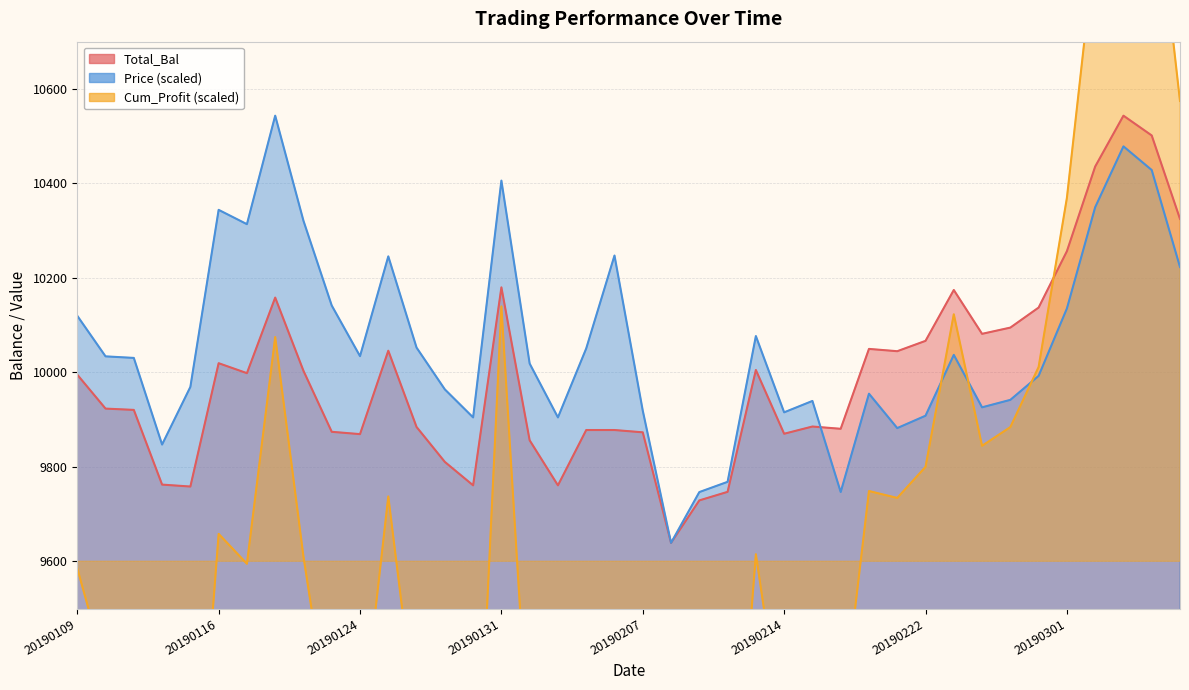

What is the lowest value of the Total_Bal series?

9639.0